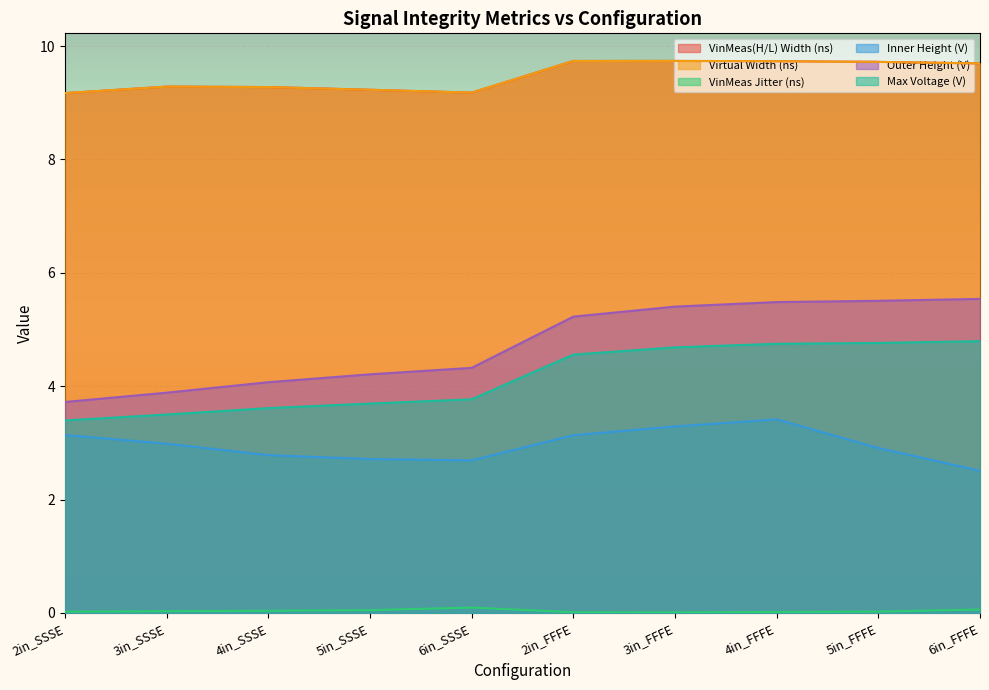

Where is the first local maximum for VinMeas(H/L) Width (ns)?

3in_SSSE